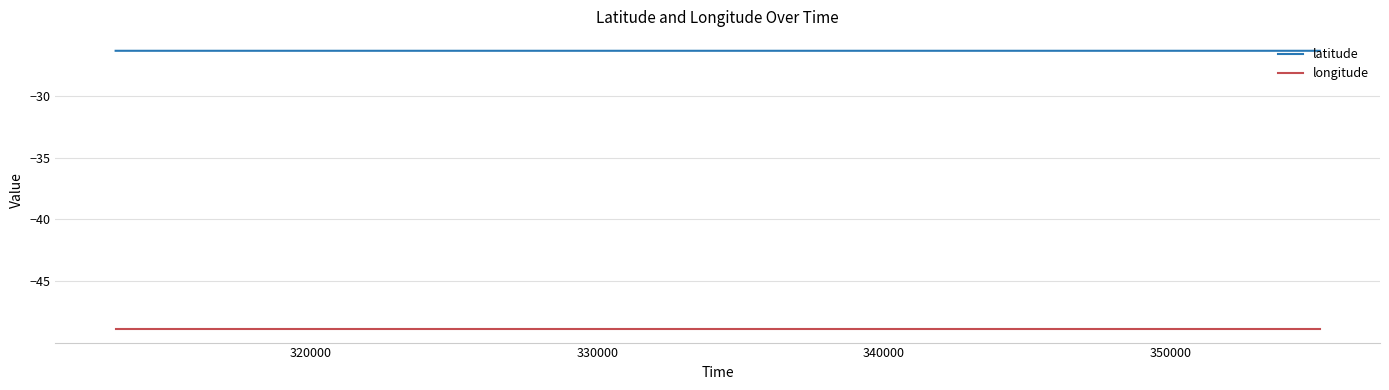

True or false: longitude and latitude intersect in this chart.

False